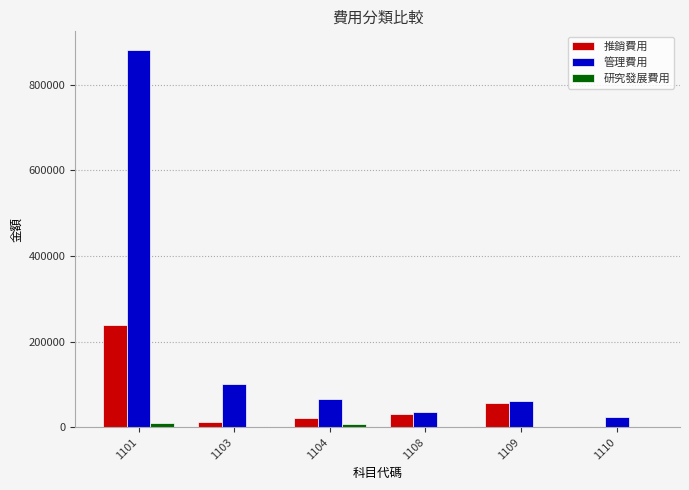

What is the average value of the 推銷費用 series?

60120